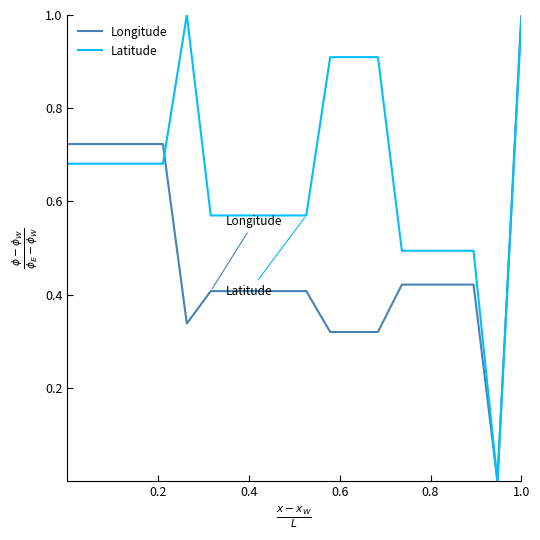

Which series has the largest range (max minus min)?

Longitude